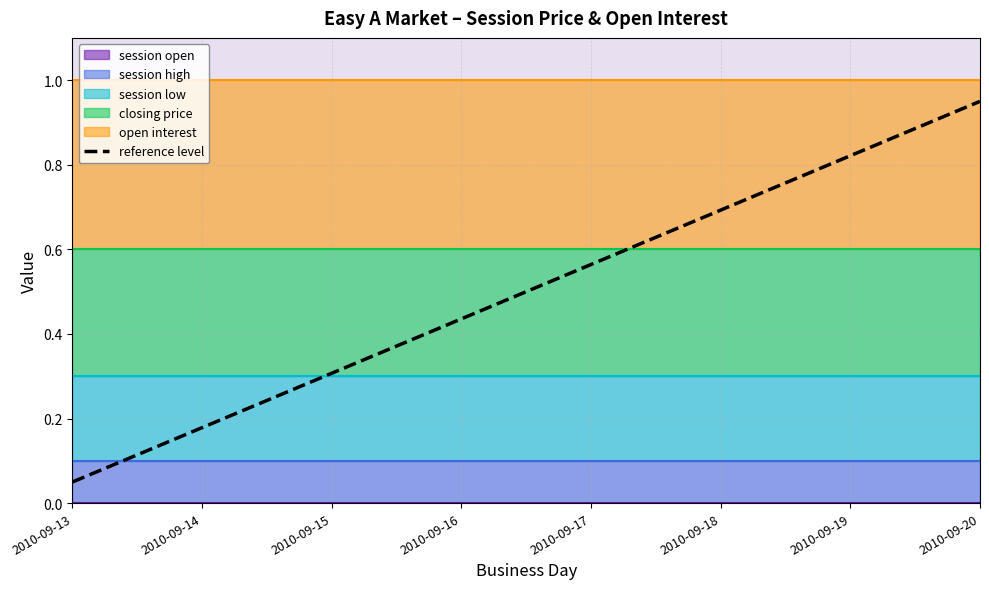

Where is reference level nearest to the value 0?

2010-09-13